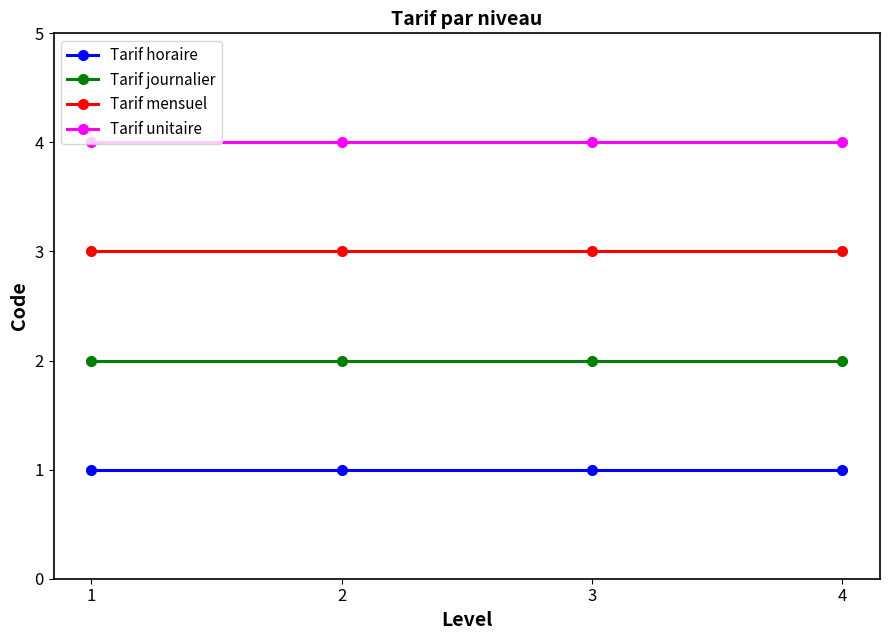

The Tarif unitaire series shows 4 at 3. True or false?

True